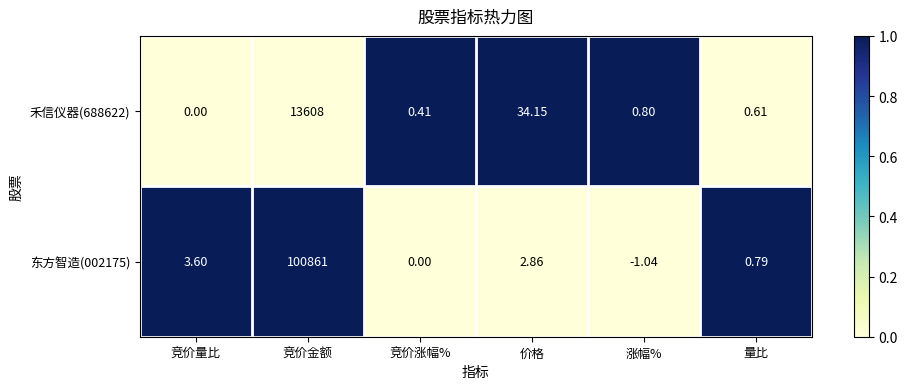

At which category is the sum across all series the highest?

竞价金额